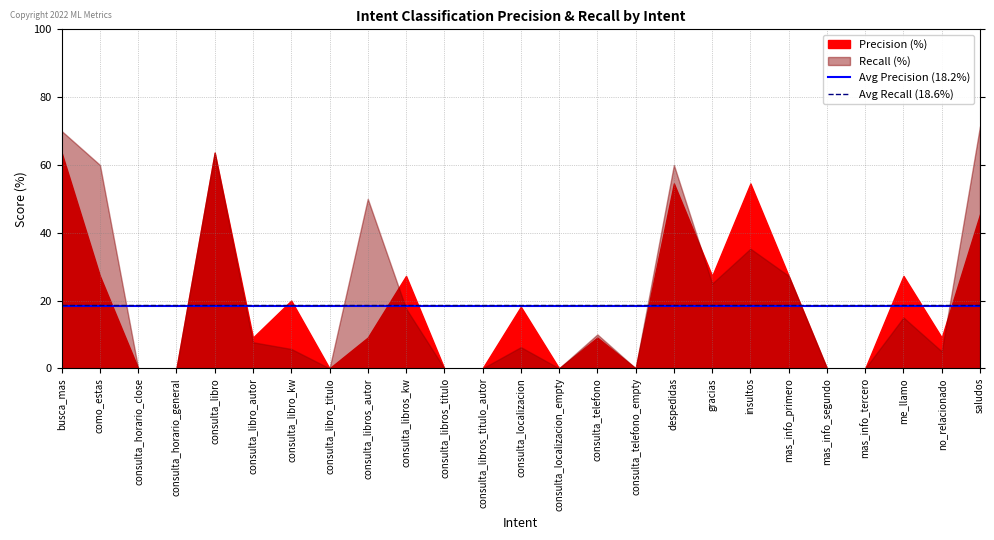

Is the value of Avg Recall (18.6%) at busca_mas greater than the value of Avg Precision (18.2%) at como_estas?

Yes